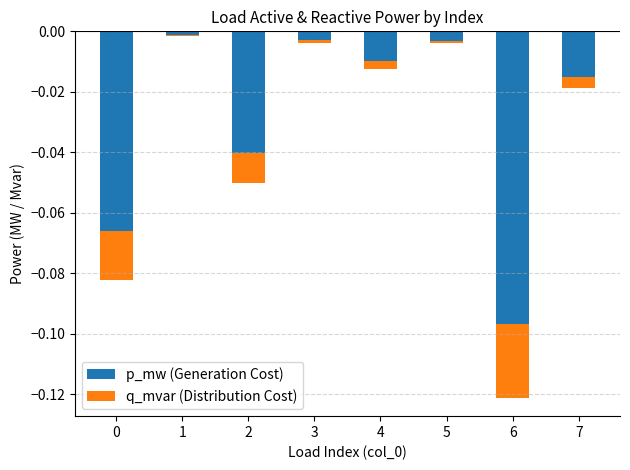

At which label does q_mvar (Distribution Cost) reach its peak?

1